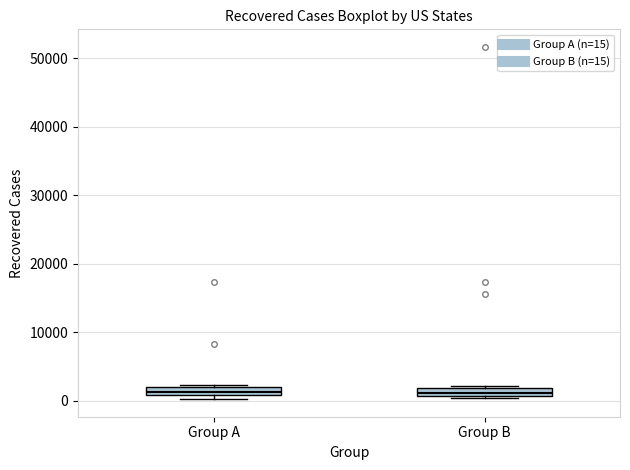

Where is the lower edge of the box for Group A on the y-axis? The values are not printed on the chart, so give them approximately, as read against the axis.

1000